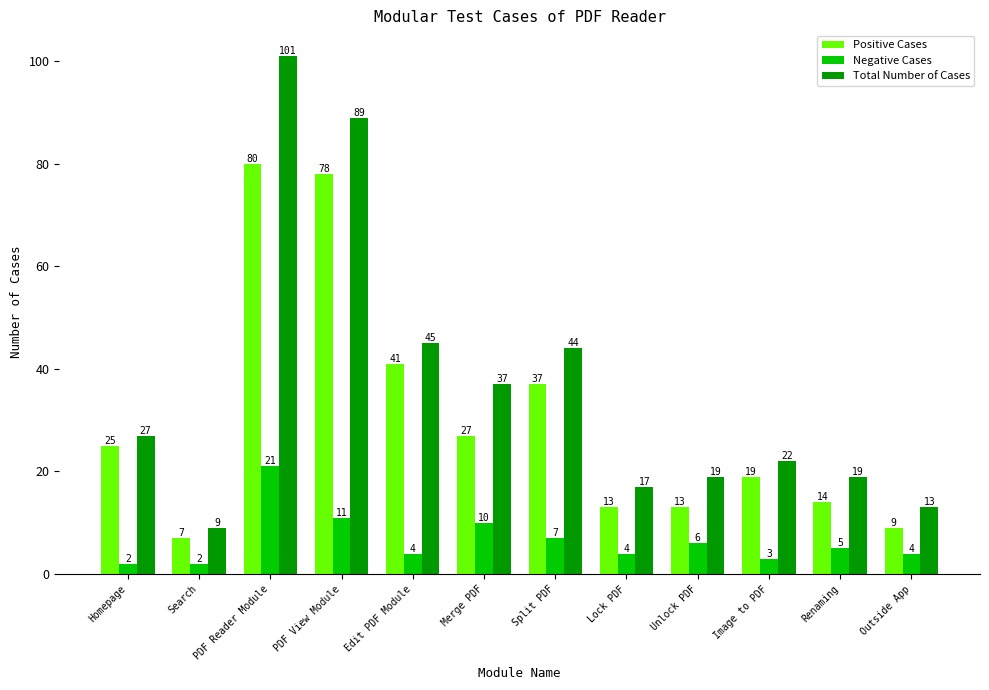

Is it true that Total Number of Cases equals 31 at Renaming?

False